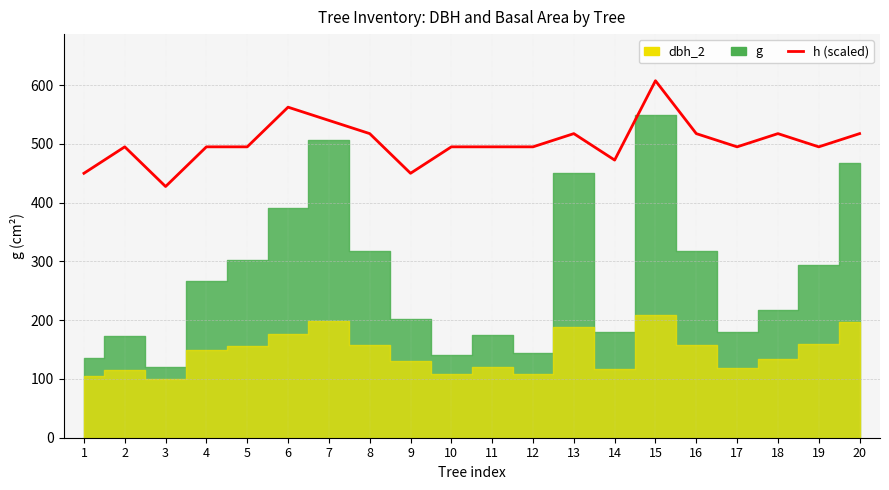

How many categories are shown in the chart?

20